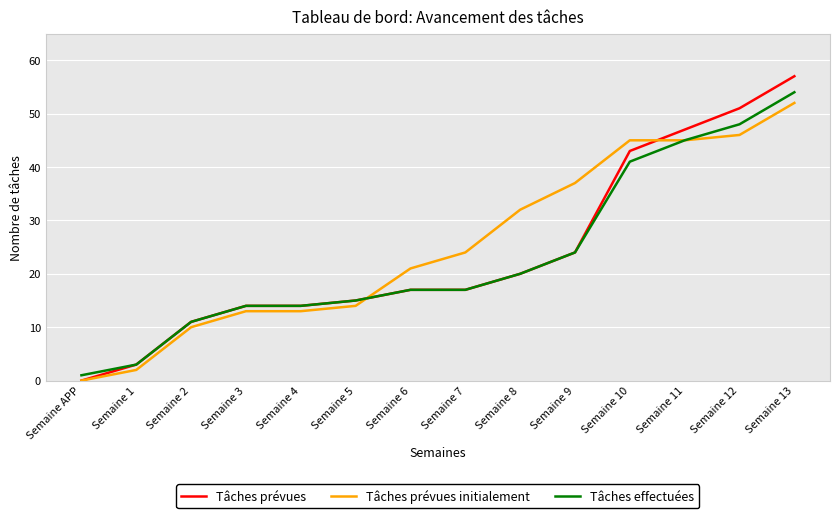

At which category is the sum across all series the highest?

Semaine 13